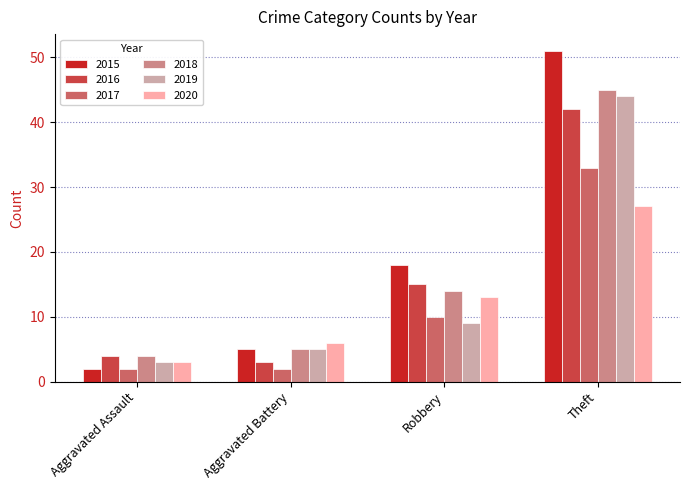

At which category is the sum across all series the highest?

Theft